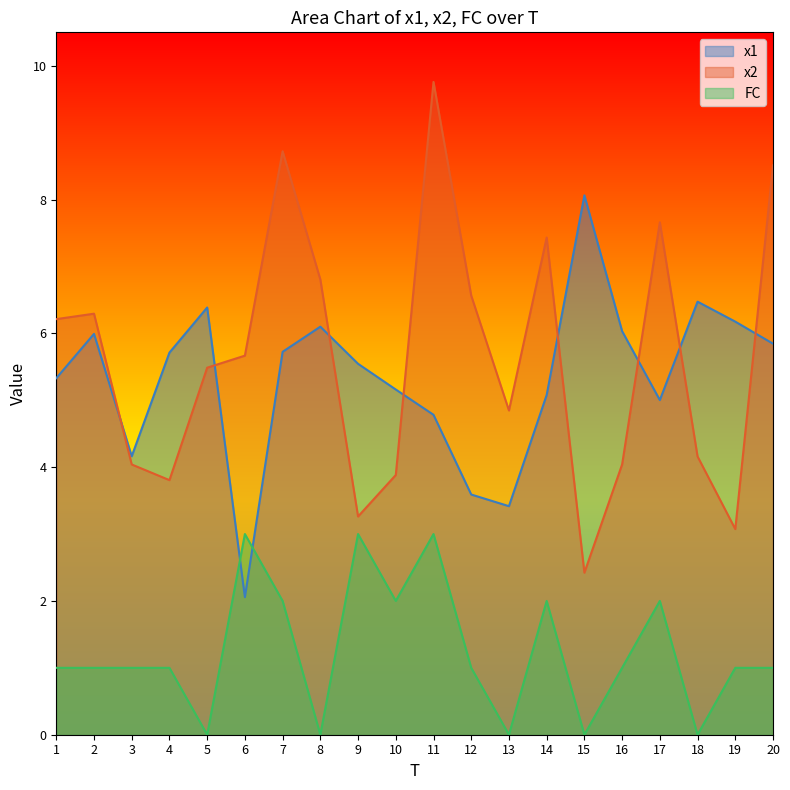

How many values in FC are above zero?

15